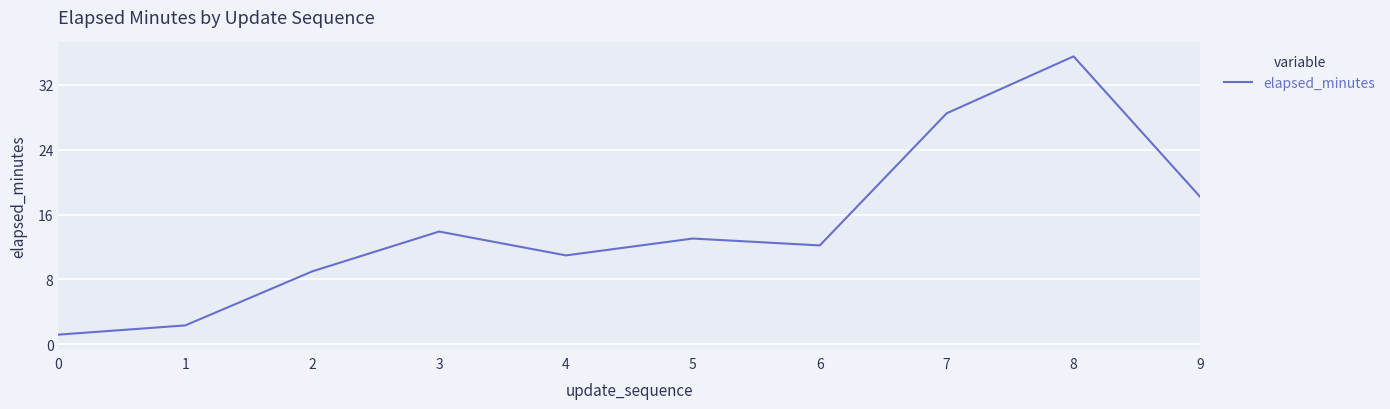

What is the difference between the maximum and minimum values?

34.3